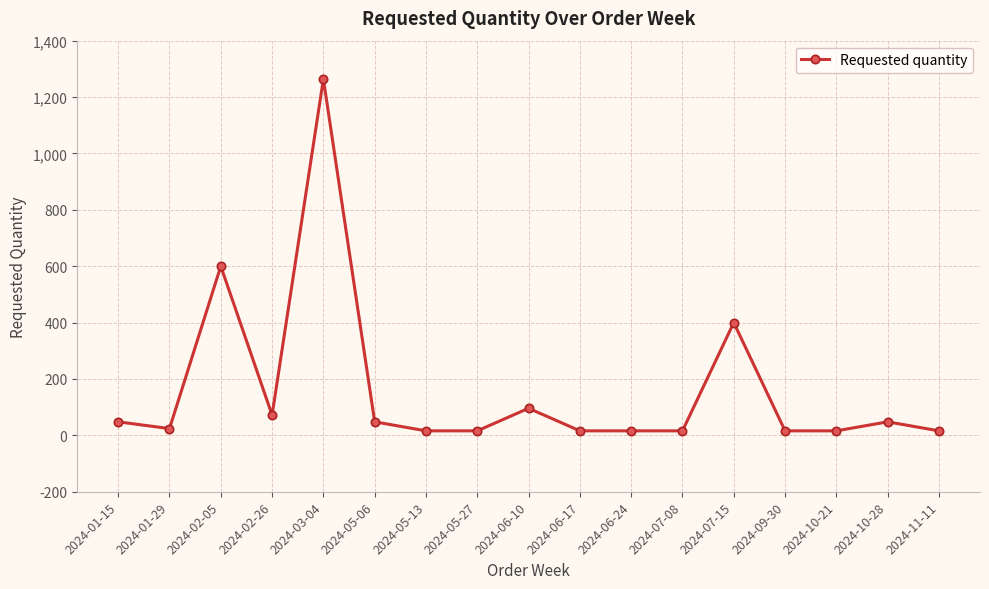

Is it true that the value at 2024-01-15 is 48?

True